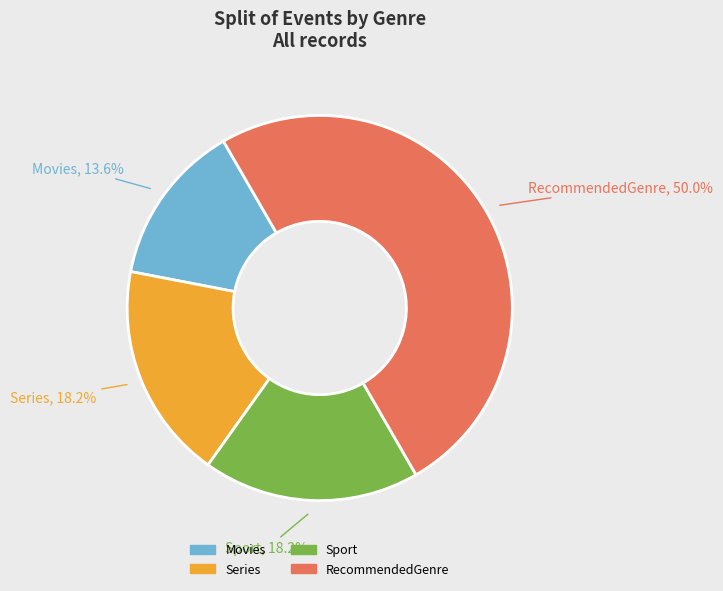

What is the total percentage of RecommendedGenre and Movies?

63.6%